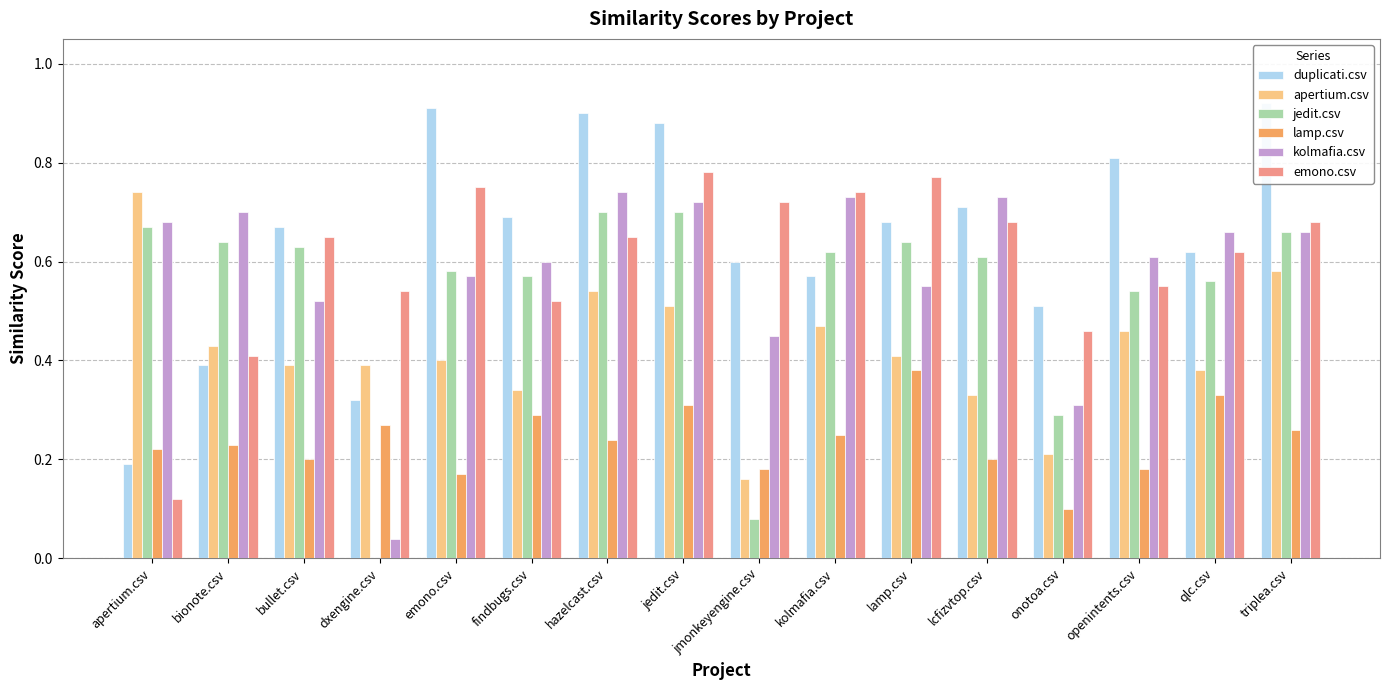

Which category has the highest value in the duplicati.csv series?

triplea.csv